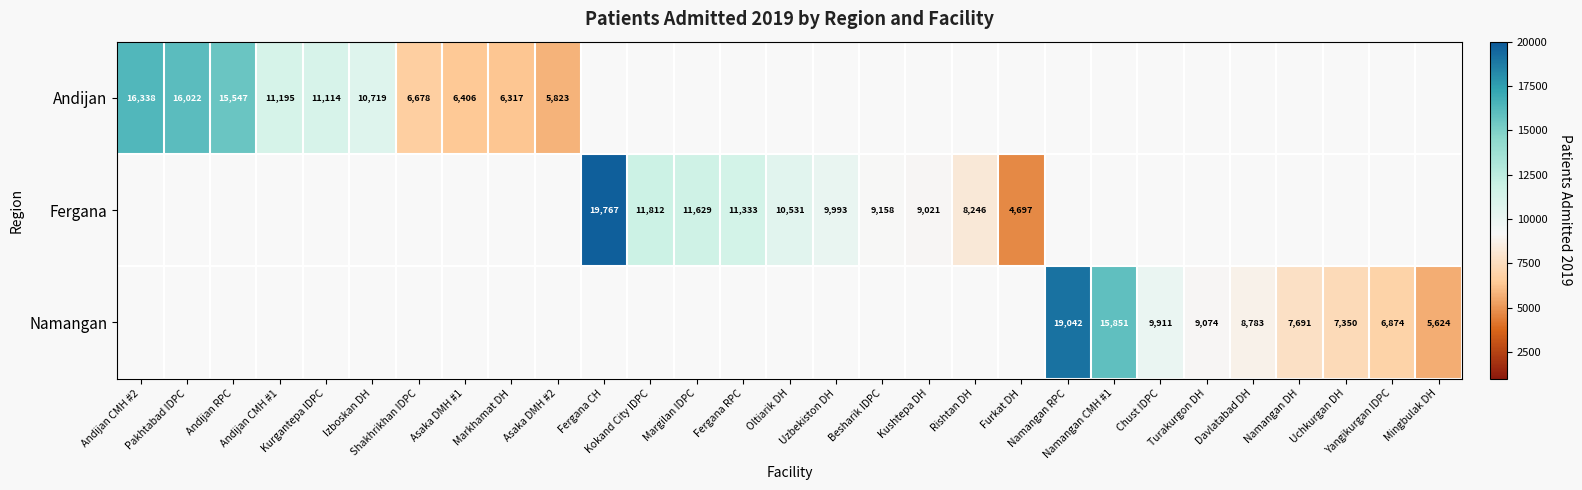

At Andijan RPC, list the series in order from largest to smallest.

Andijan, Fergana, Namangan